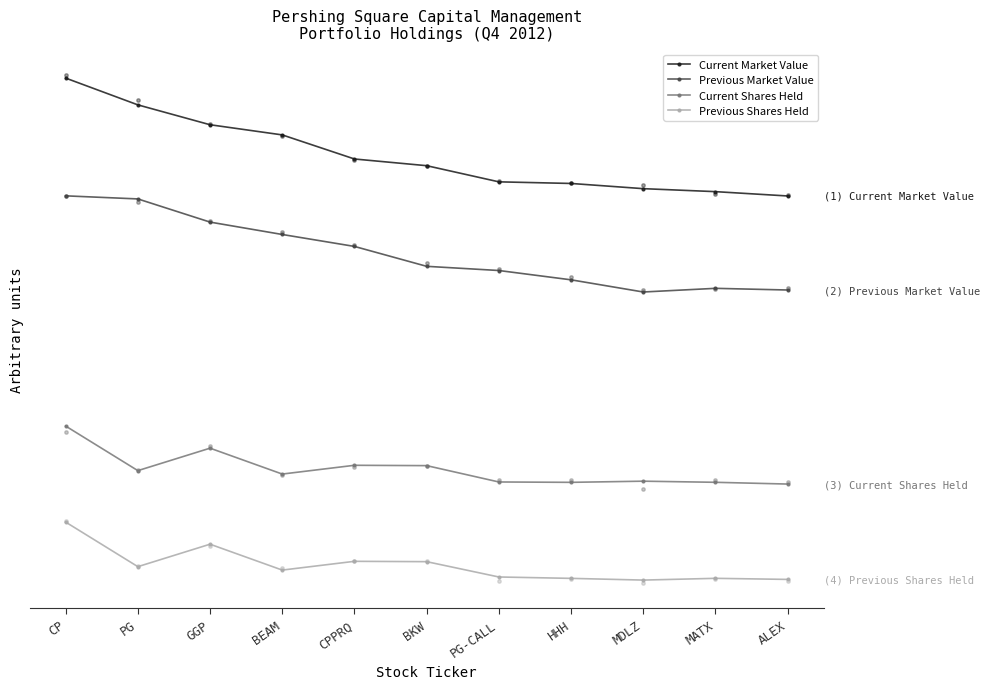

What are all the series names shown in the legend?

Current Market Value, Previous Market Value, Current Shares Held, Previous Shares Held